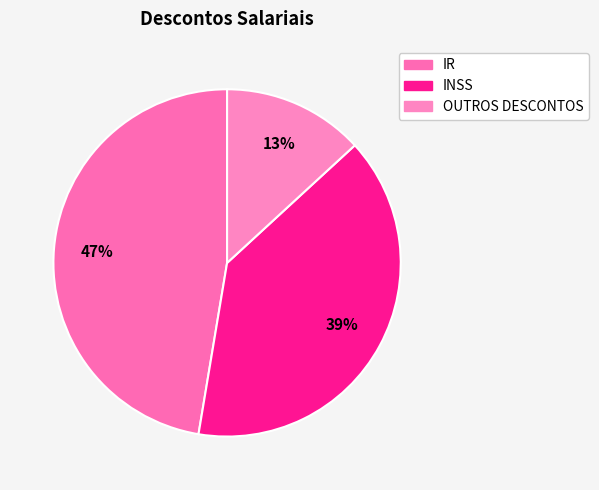

What is the largest slice in the pie chart?

IR